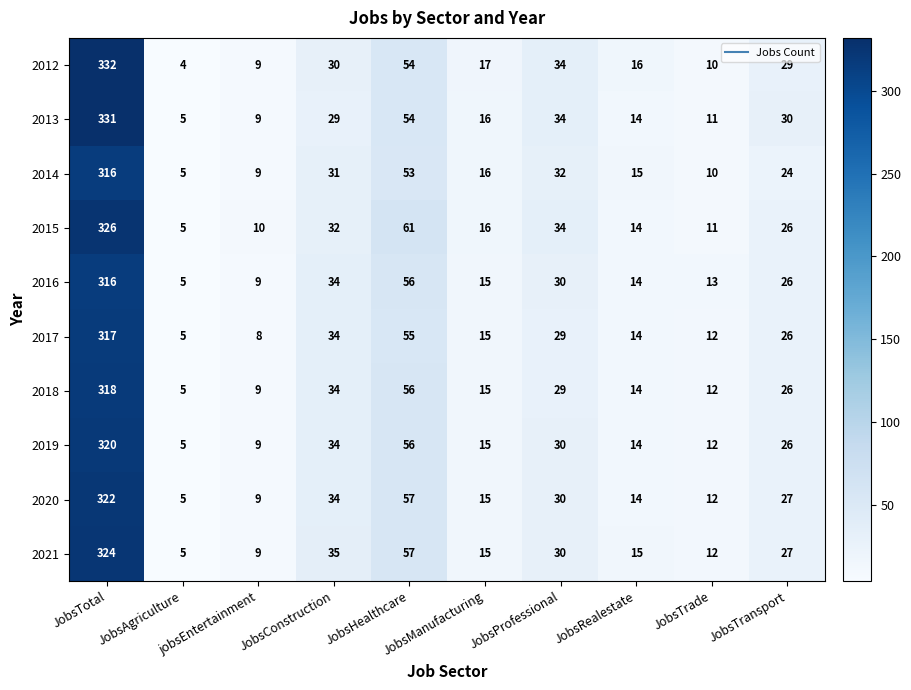

True or false: 2021 has a value of 18 at JobsTransport.

False